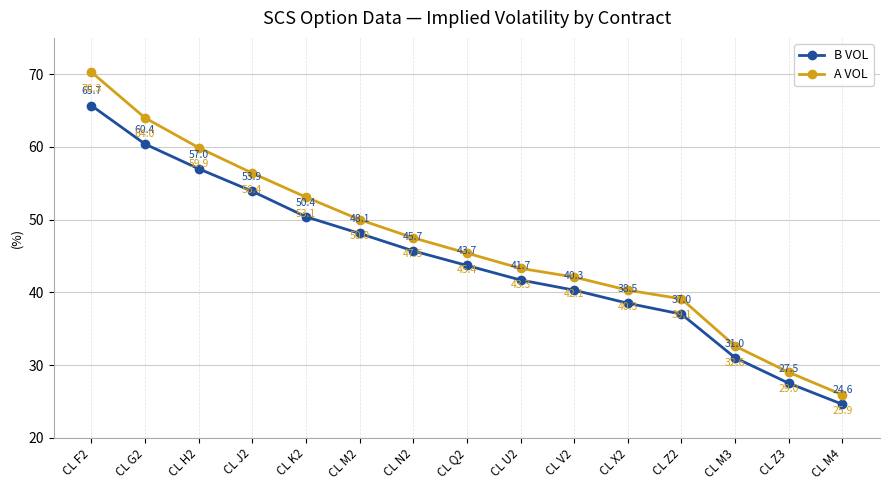

What is the greatest value displayed?

70.3